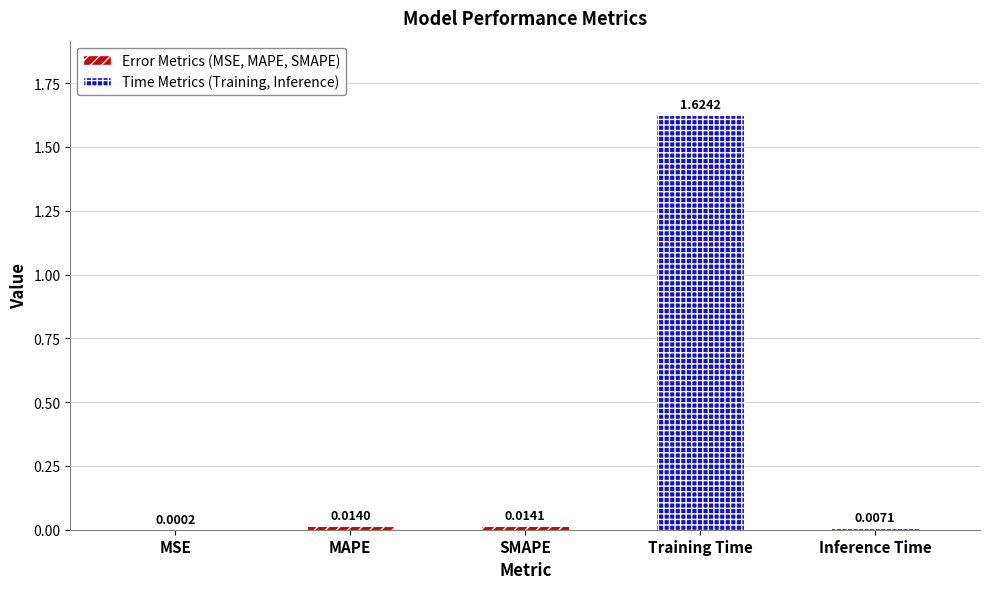

What is the average value?

0.3